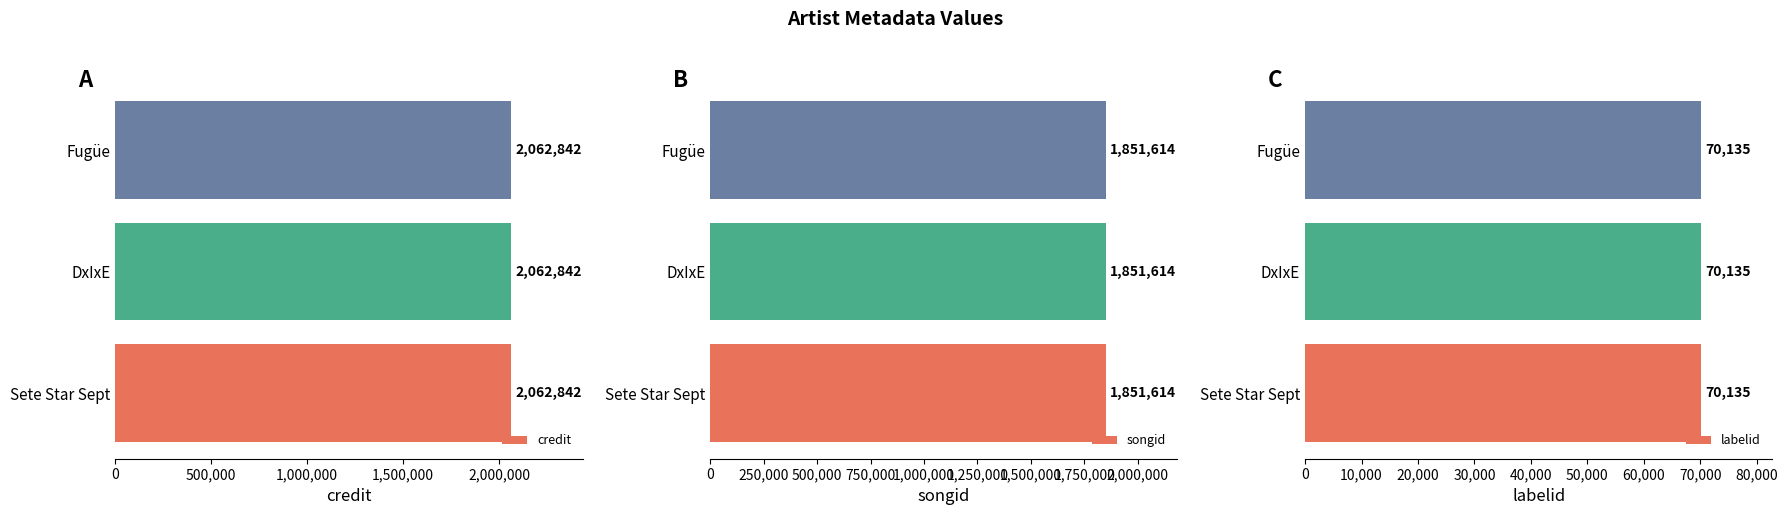

The songid series shows 1077255 at DxIxE. True or false?

False